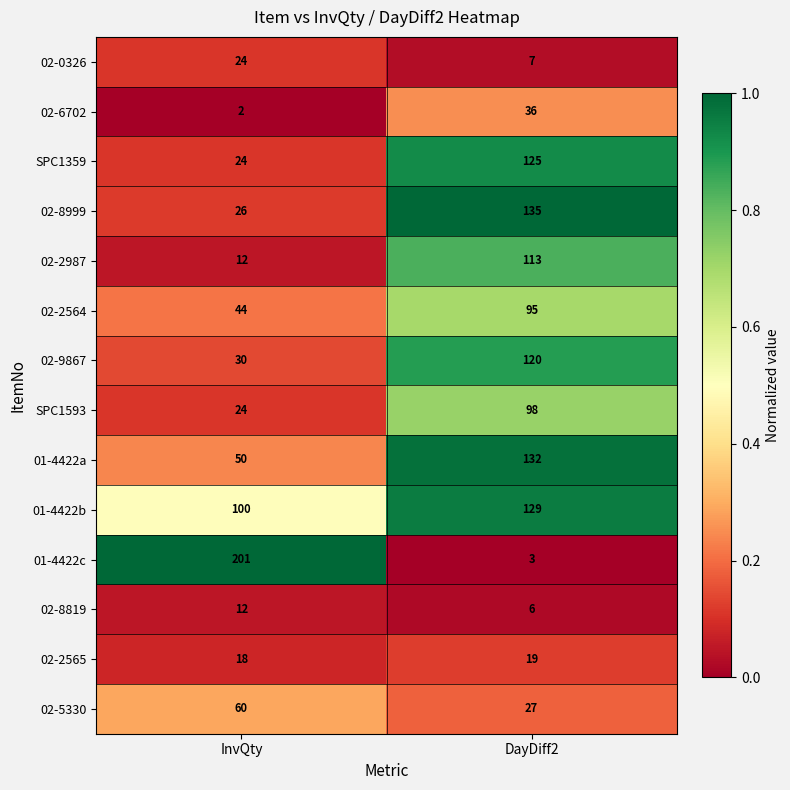

What is the total value across all series at InvQty?

627